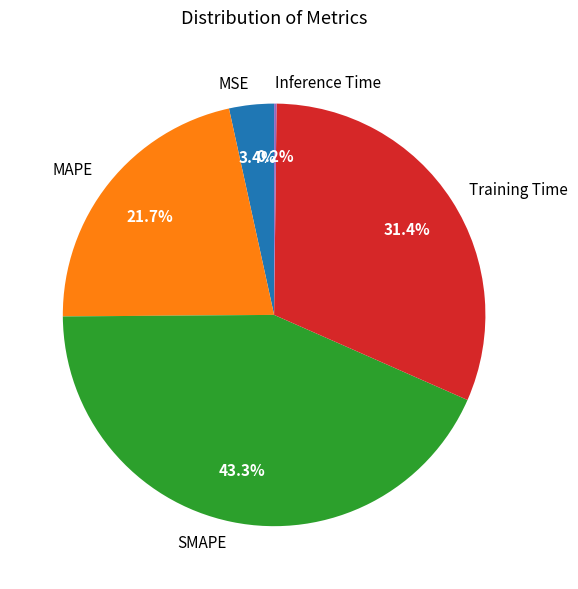

Which slice is the largest?

SMAPE